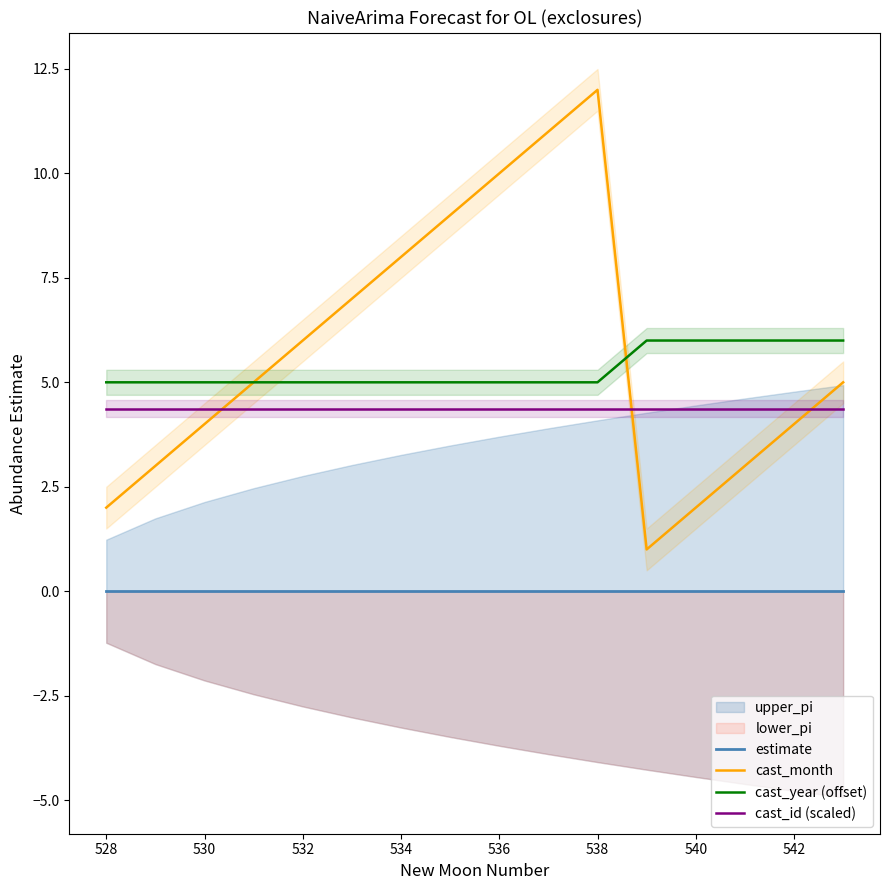

In cast_month, how many points are lower than both neighbors (excluding endpoints)?

1